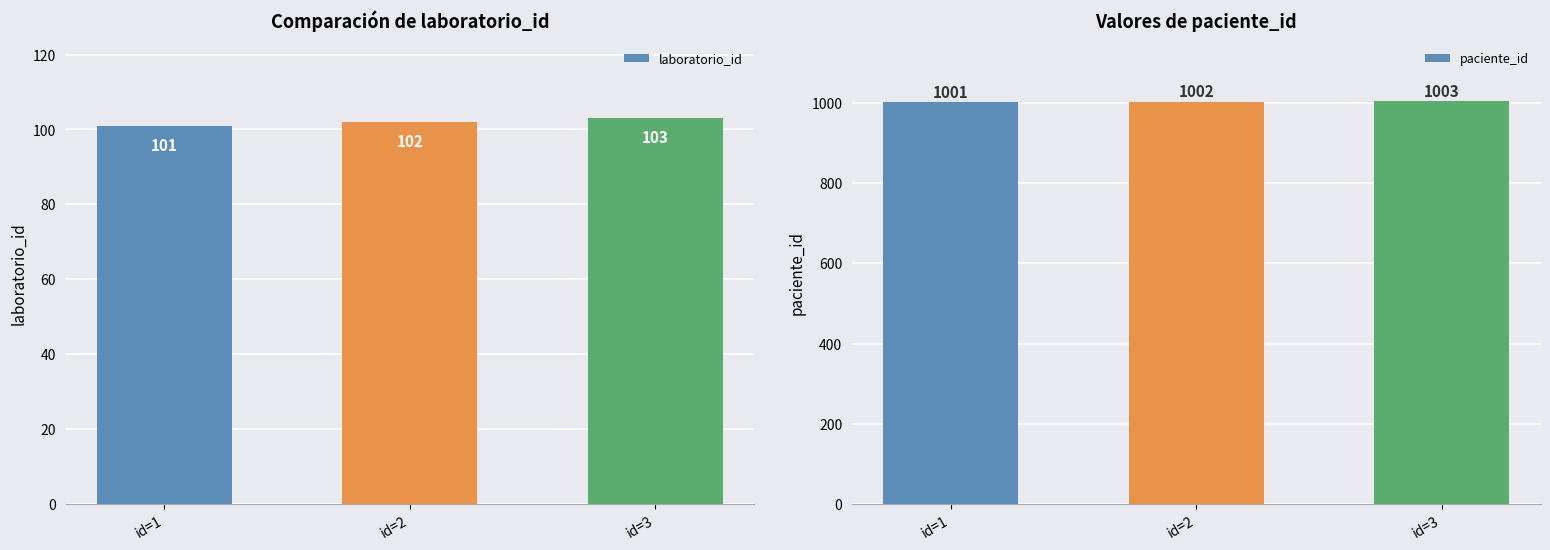

How many bars are there in total?

6